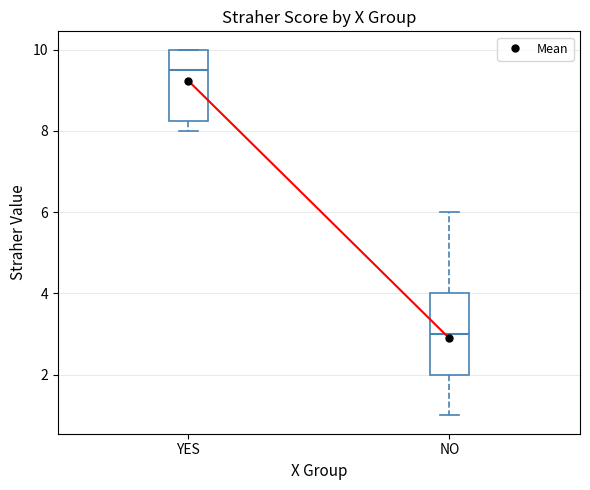

Which box's median line is the lowest?

NO